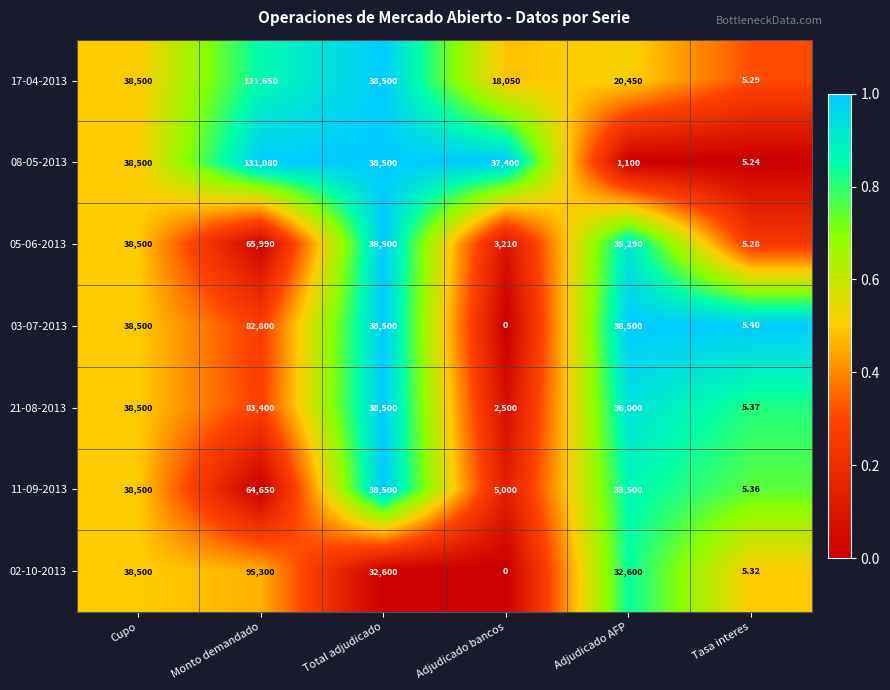

At which label does 02-10-2013 first exceed 32600?

Cupo